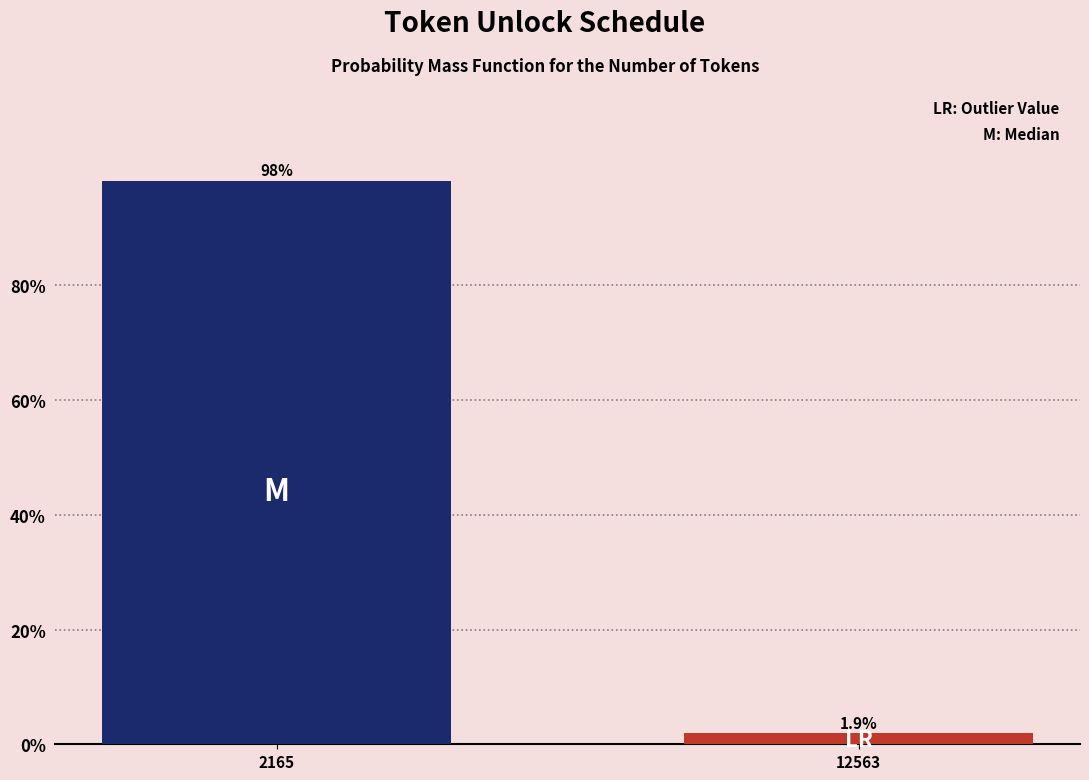

Reading left to right, extract all data points from this chart.

2165=98.1	12563=1.9